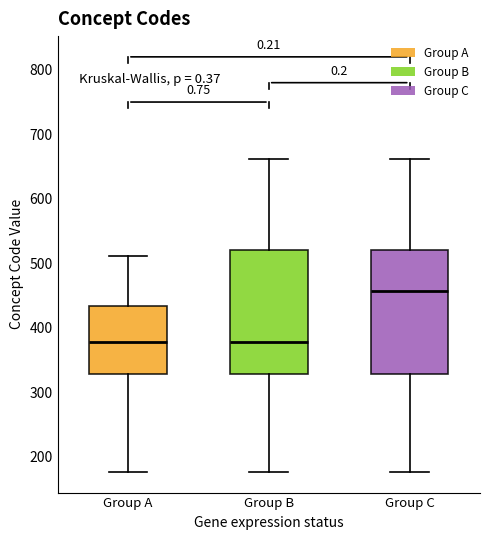

Where does the median line of the box for Group C sit on the y-axis? The values are not printed on the chart, so give them approximately, as read against the axis.

460